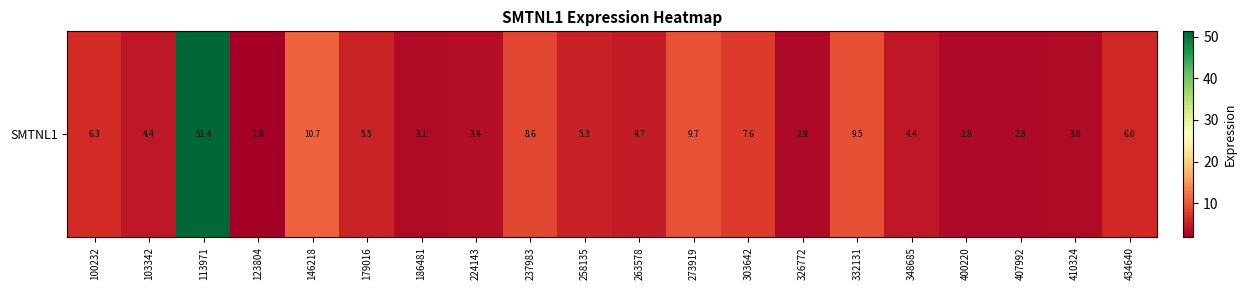

What is the smallest value displayed?

1.8